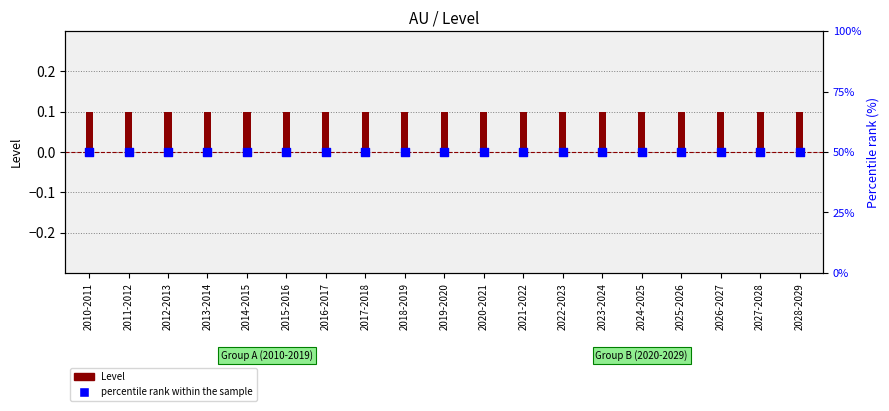

Is the value of percentile rank within the sample at 2023-2024 greater than the value of Level at 2025-2026?

Yes